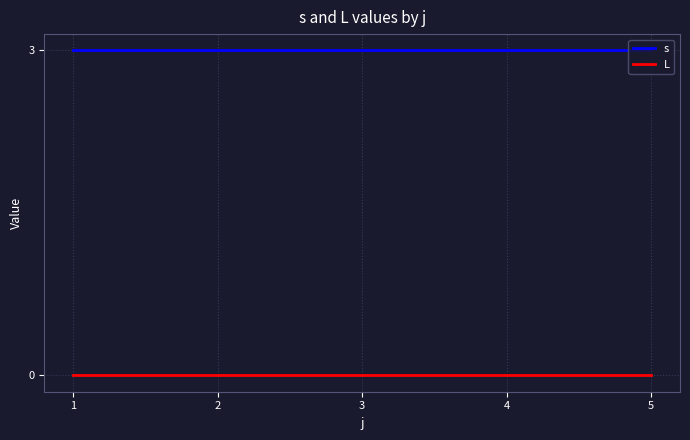

True or false: L and s intersect in this chart.

False